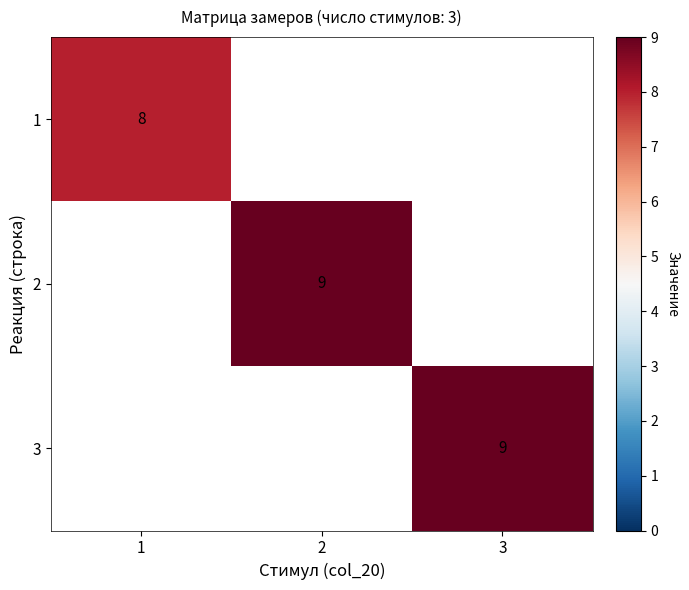

At how many categories does at least one series exceed 0?

3